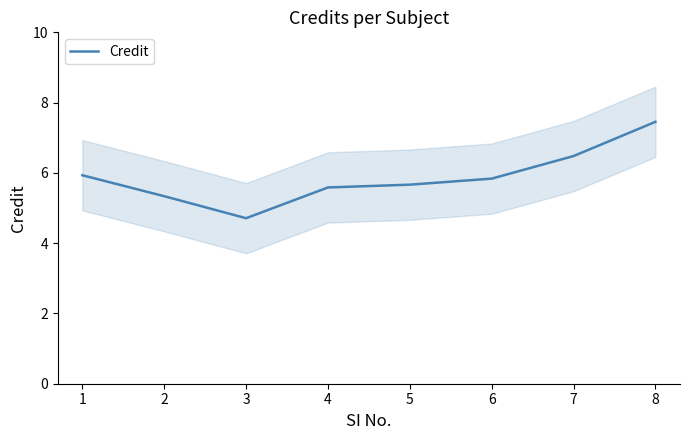

List the labels in order of value, largest first.

8, 7, 1, 6, 5, 4, 2, 3